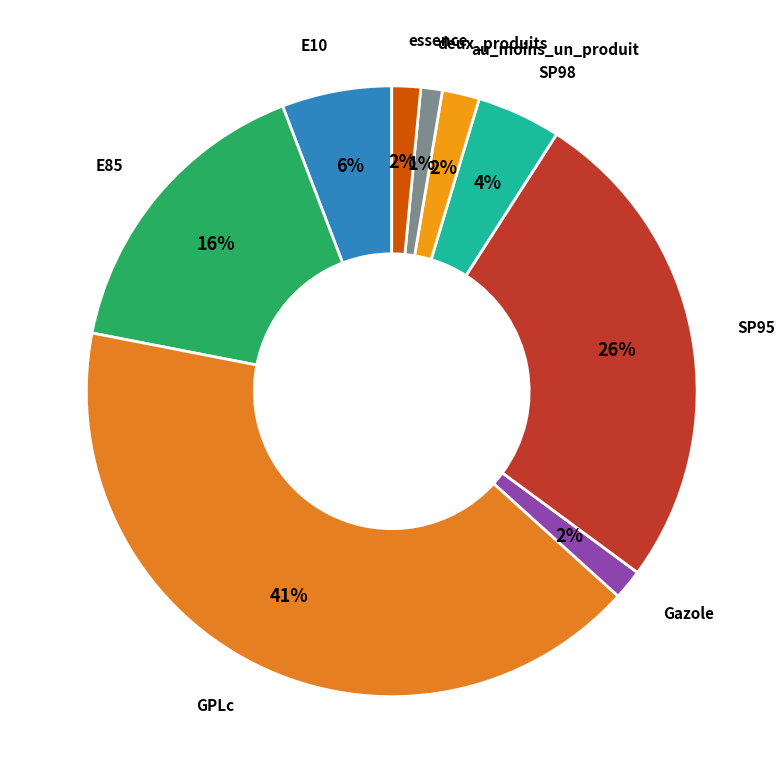

To the nearest percent, what portion does SP98 represent?

4%